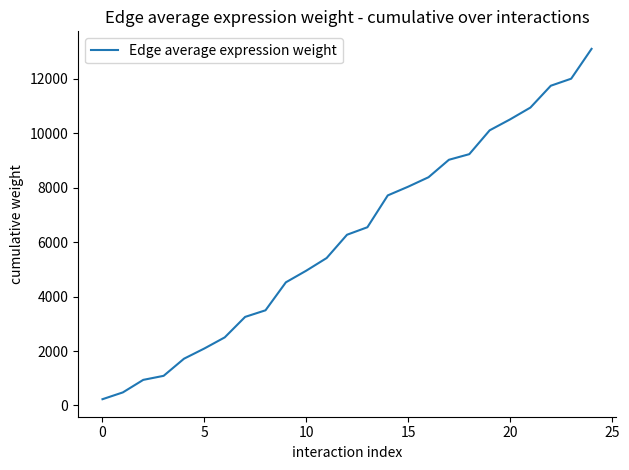

Does the chart display data point markers on the line(s)?

No